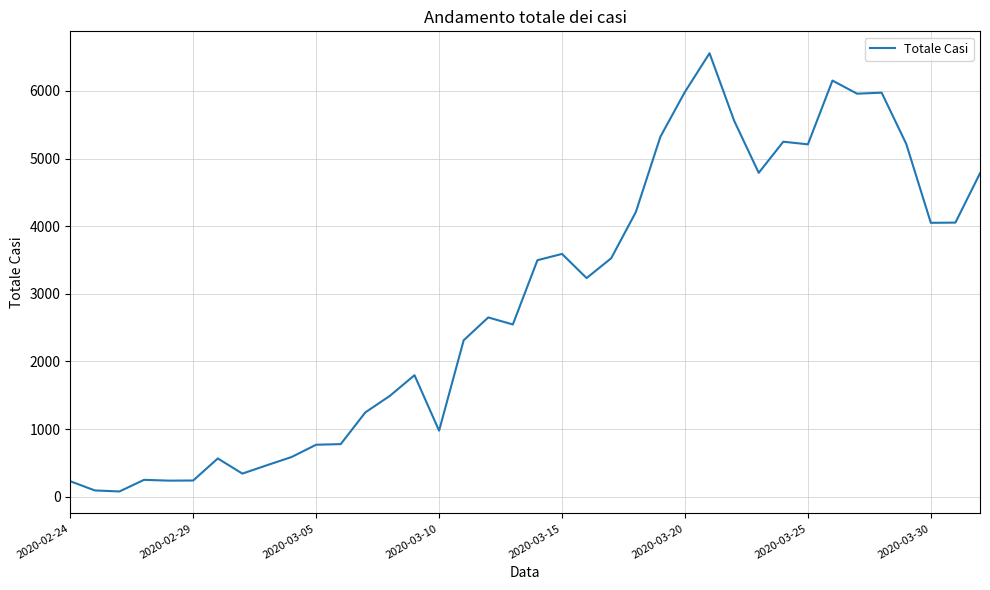

What is the greatest value displayed?

6557